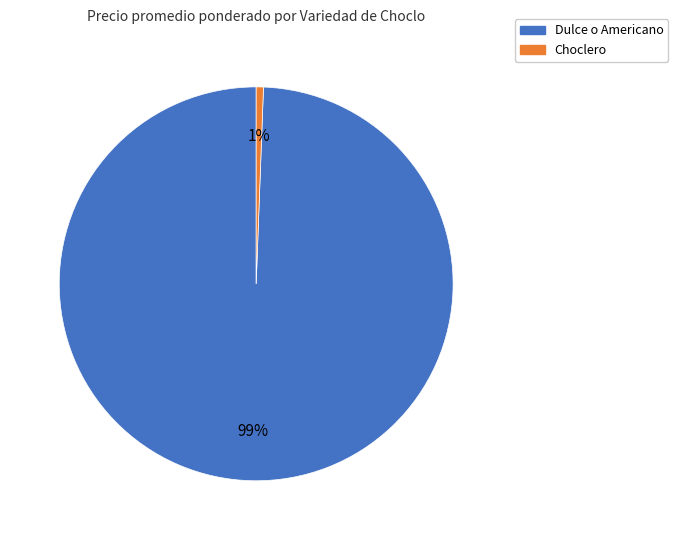

How many slices are in this pie chart?

2